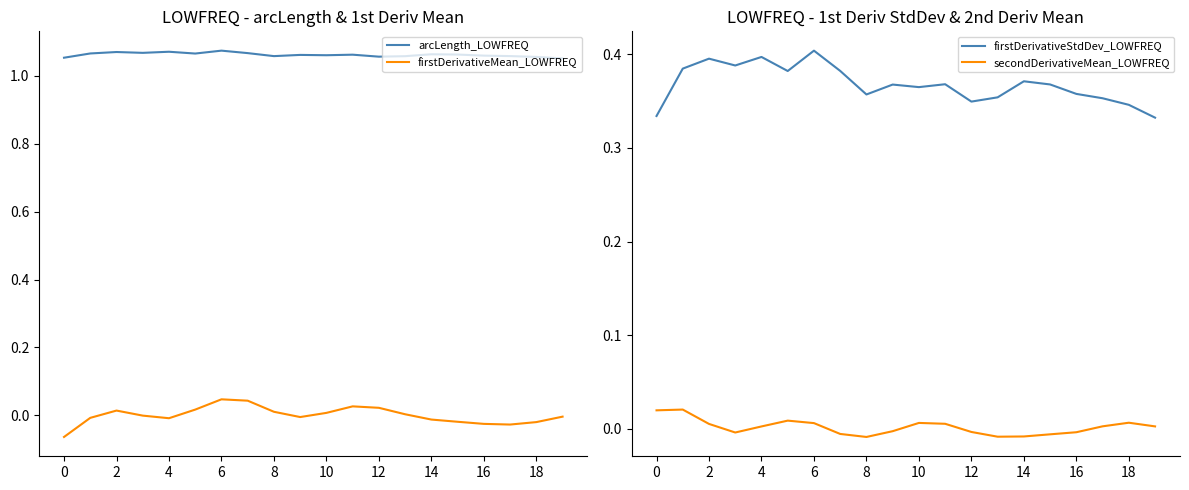

Is it true that firstDerivativeStdDev_LOWFREQ equals 0.4 at 4?

True